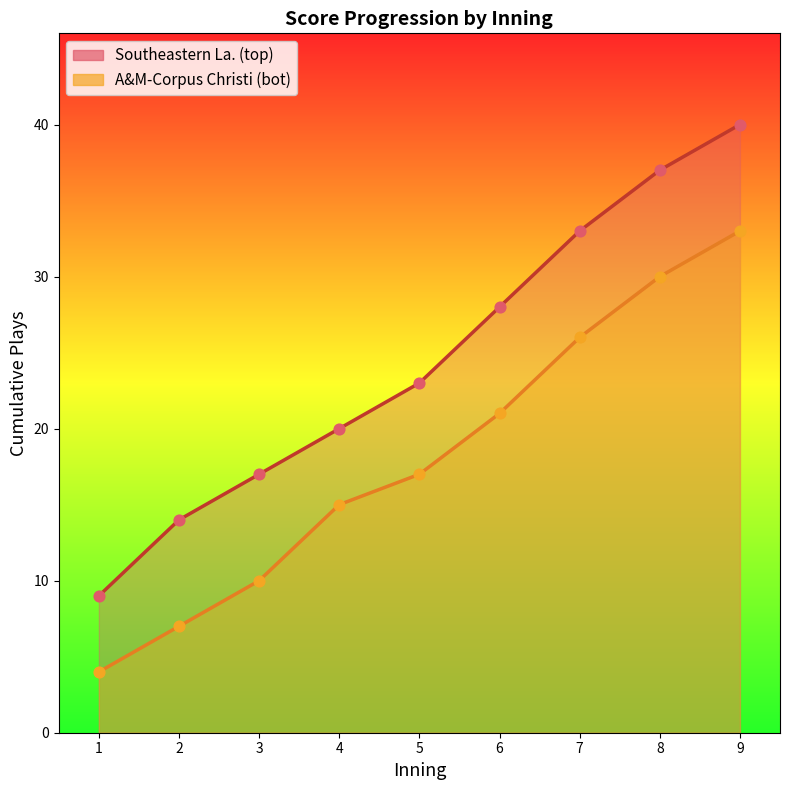

At which category is the sum across all series the highest?

9